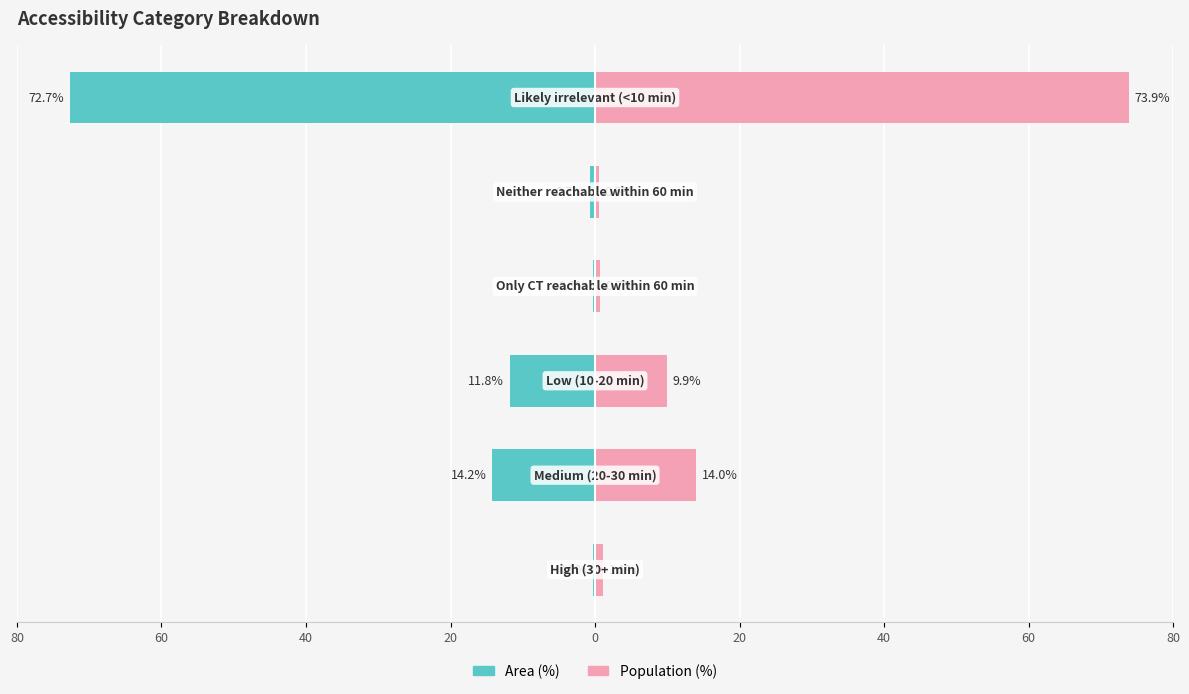

At 40, list the series in order from smallest to largest.

Area (%), Population (%)